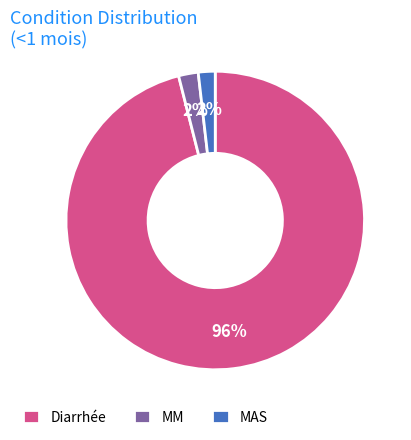

To the nearest percent, what is the combined percentage of MAS and Diarrhée?

98%